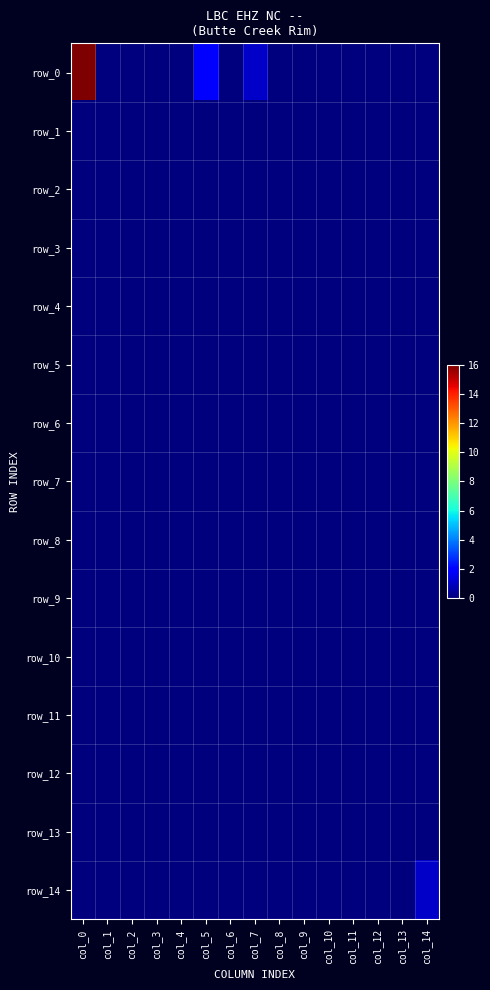

Which series has the largest total across all categories?

row_0